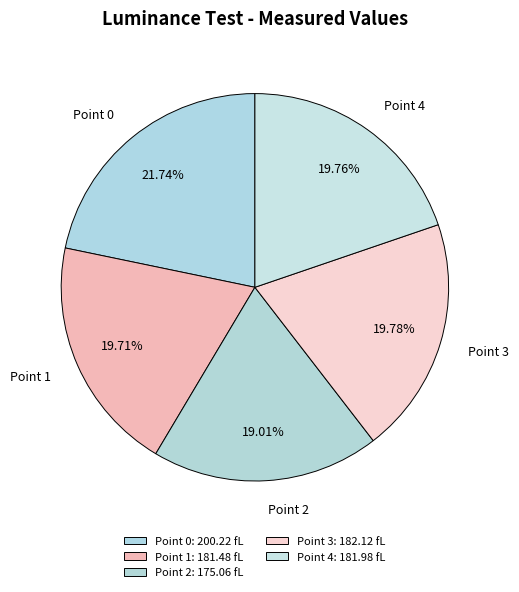

Rank the categories by value from lowest to highest.

Point 2, Point 1, Point 4, Point 3, Point 0